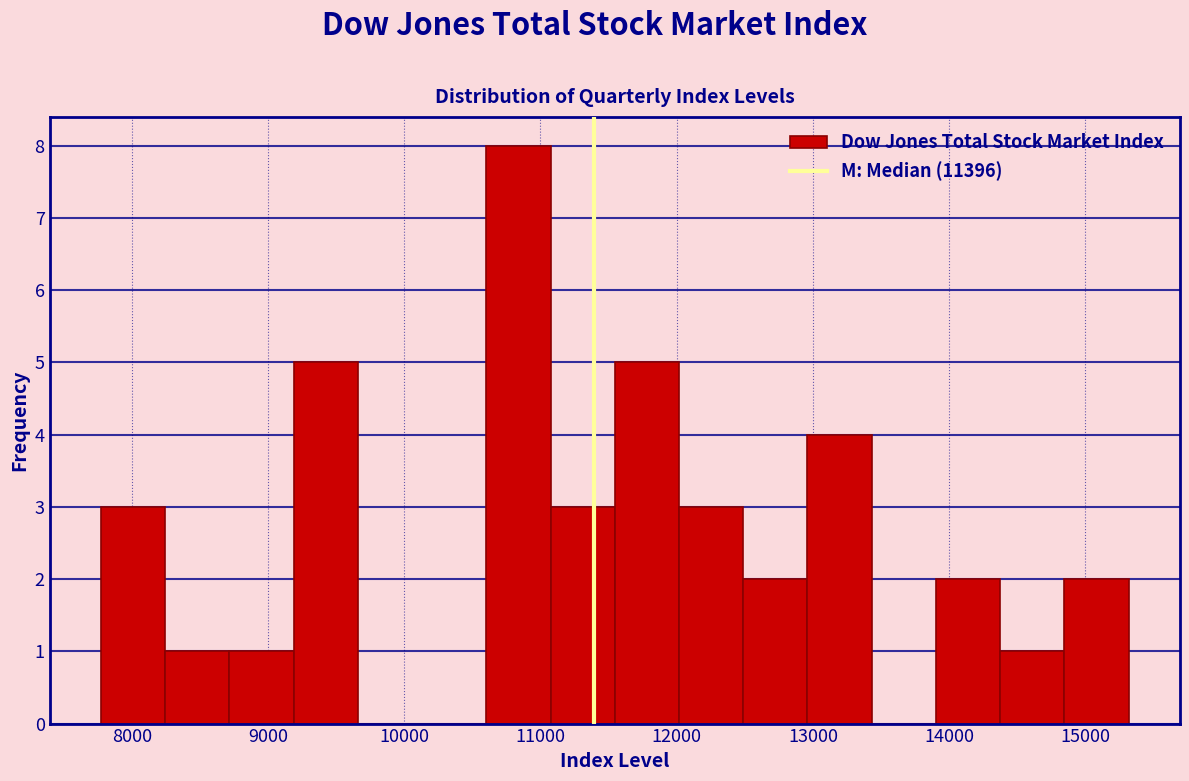

What is the height of the bar covering 8200 to 8700 on the x-axis? Neither the bar edges nor the heights are printed on the chart, so give them approximately, as read against the axes.

1